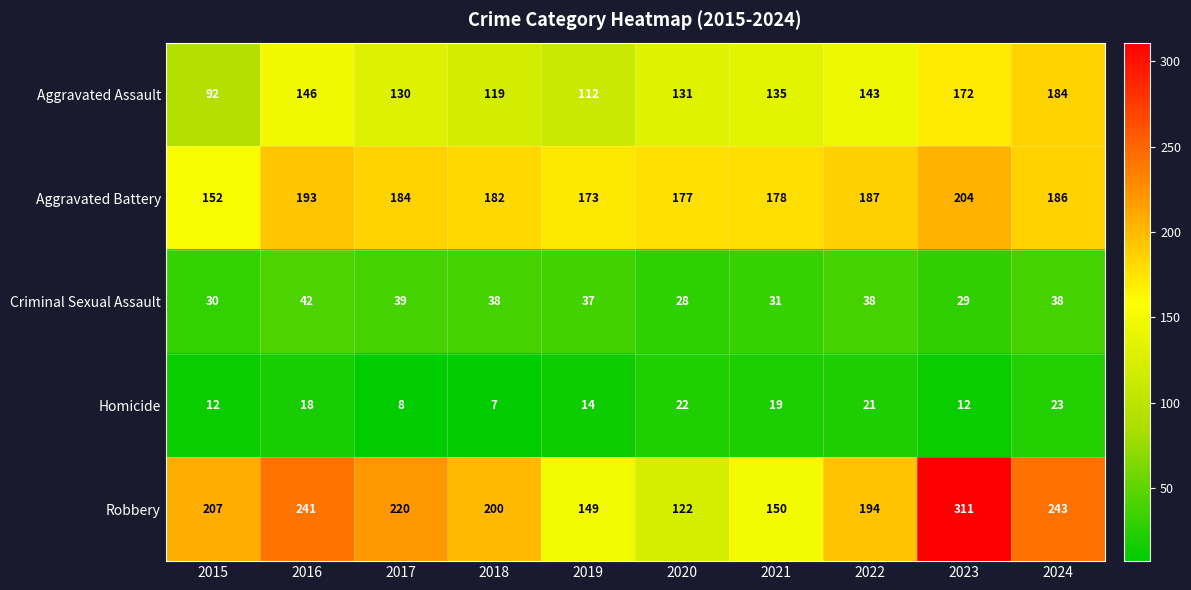

What is the average value of the Robbery series?

204